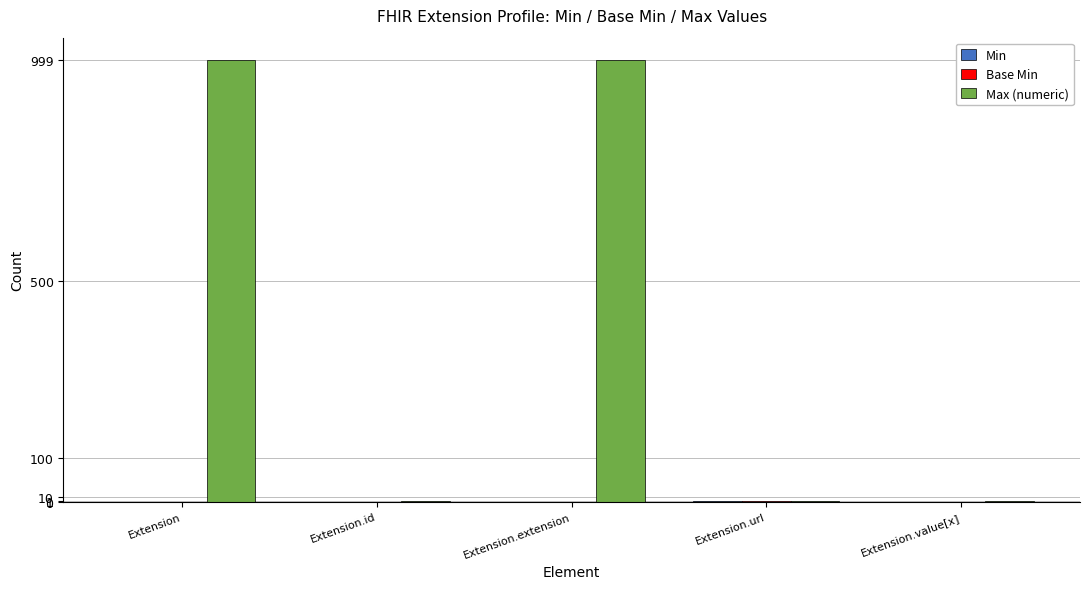

What is the spread (max minus min) of values at Extension.value[x]?

1